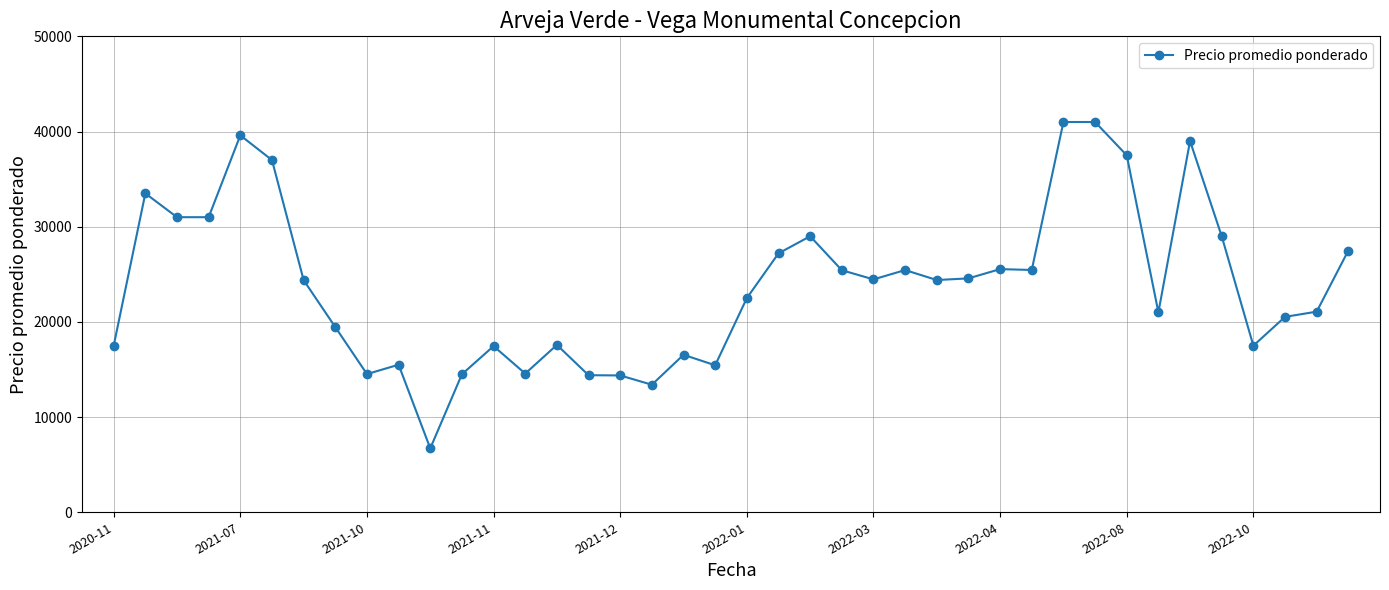

What is the value of the 36th point from the left?

29000